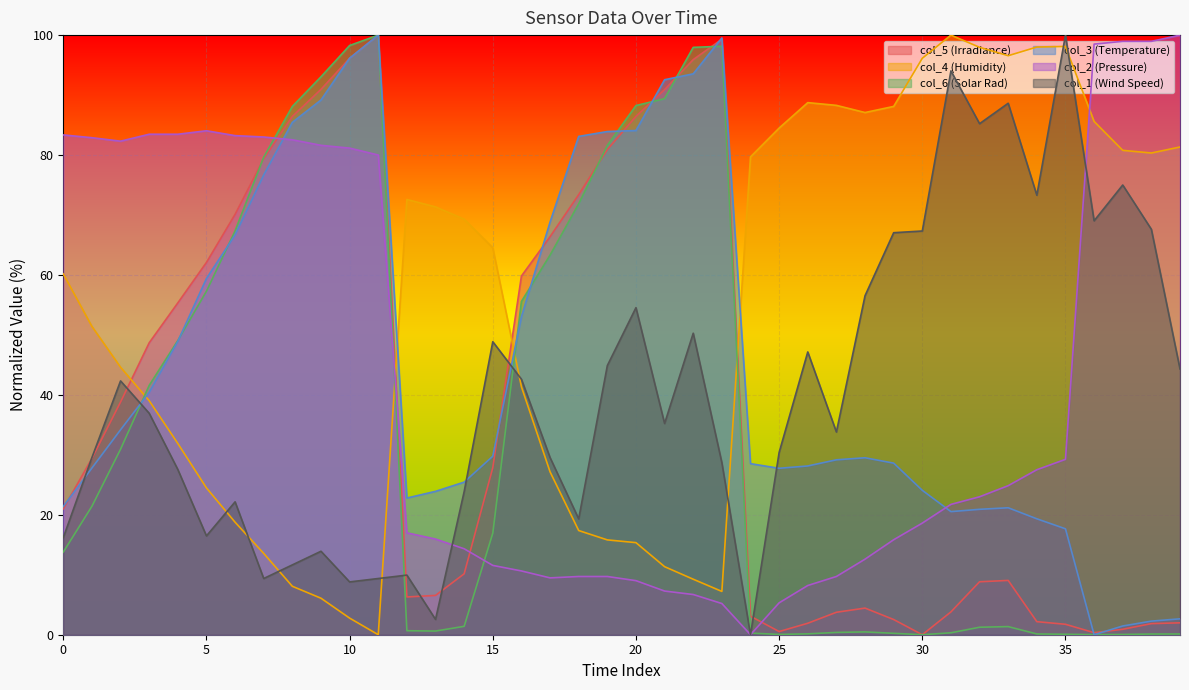

Reading left to right, transcribe all the data shown in this chart.

col_5: 21.0	29.4	38.8	48.7	55.3	62.1	70.1	79.4	86.4	91.0	96.1	100.0	6.3	6.6	10.2	27.9	59.8	66.4	73.4	80.9	86.4	90.9	95.9	99.3	3.1	0.5	1.9	3.7	4.4	2.5	0.0	3.8	8.8	9.1	2.2	1.7	0.3	0.9	1.9	2.0
col_4: 60.2	51.4	44.6	39.0	31.9	24.5	18.8	13.6	8.1	6.1	2.8	0.0	72.6	71.3	69.3	64.5	41.4	27.2	17.4	15.8	15.4	11.3	9.3	7.2	79.7	84.5	88.7	88.3	87.1	88.1	96.1	100.0	98.0	96.6	98.0	98.1	85.6	80.8	80.3	81.3
col_6: 13.8	21.4	30.9	41.6	49.1	57.3	67.4	79.6	88.1	93.1	98.3	100.0	0.7	0.6	1.4	16.9	55.6	63.3	71.9	81.6	88.3	89.4	98.0	98.1	0.3	0.1	0.1	0.4	0.5	0.2	0.0	0.3	1.2	1.4	0.1	0.1	0.0	0.0	0.1	0.1
col_3: 21.4	27.8	34.2	40.4	48.9	59.4	66.7	76.7	85.5	89.2	96.2	100.0	22.8	23.9	25.4	29.8	53.0	68.8	83.1	83.9	84.1	92.6	93.5	99.5	28.5	27.8	28.1	29.2	29.5	28.6	24.1	20.5	20.9	21.2	19.3	17.7	0.0	1.5	2.3	2.7
col_2: 83.4	82.9	82.3	83.5	83.5	84.0	83.2	83.0	82.5	81.6	81.2	80.0	17.0	16.0	14.3	11.6	10.6	9.5	9.7	9.7	9.0	7.3	6.7	5.2	0.0	5.3	8.2	9.7	12.6	15.8	18.6	21.7	23.0	24.9	27.5	29.2	98.5	99.0	99.0	100.0
col_1: 16.2	29.5	42.3	36.9	27.6	16.5	22.2	9.4	11.6	13.9	8.8	9.4	9.9	2.6	23.9	48.9	42.6	29.5	19.3	44.9	54.5	35.2	50.3	28.7	0.0	30.4	47.2	33.8	56.5	67.0	67.3	94.0	85.2	88.6	73.3	100.0	69.0	75.0	67.6	44.3